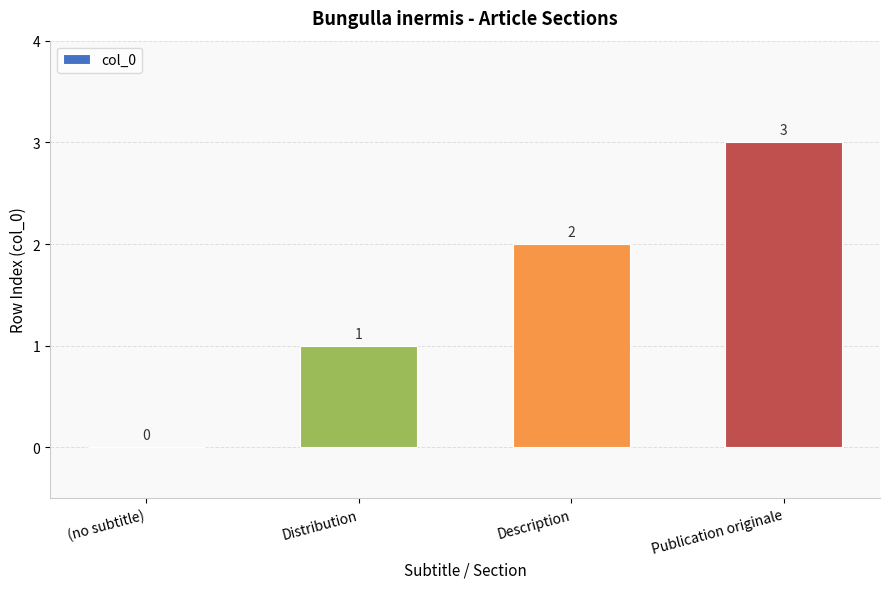

Reading left to right, list all the values displayed in this chart.

(no subtitle)=0	Distribution=1	Description=2	Publication originale=3